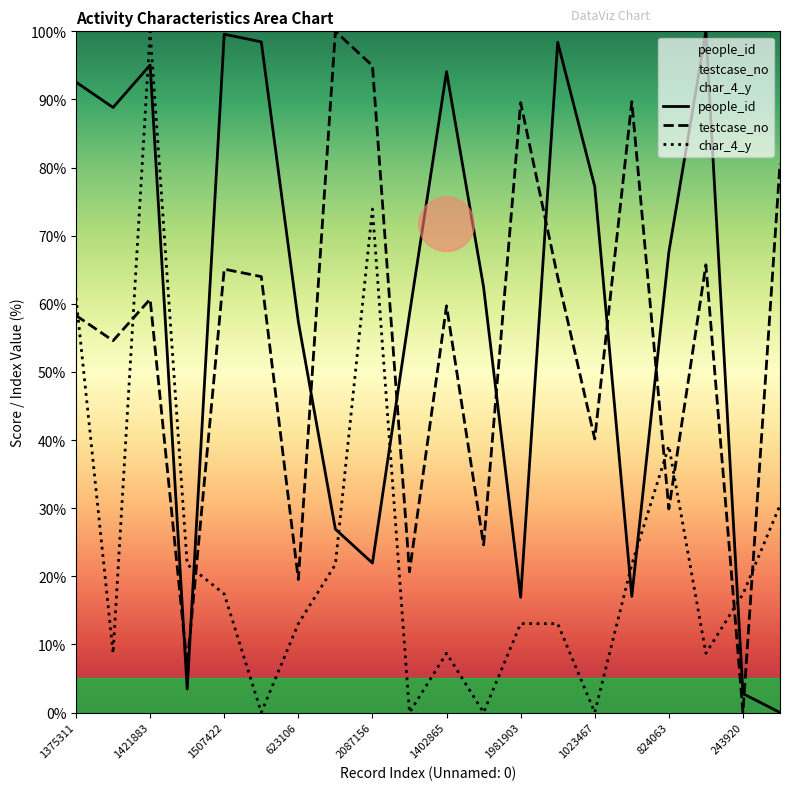

What is the sum of the people_id values at 824063 and 1023467?

144.8